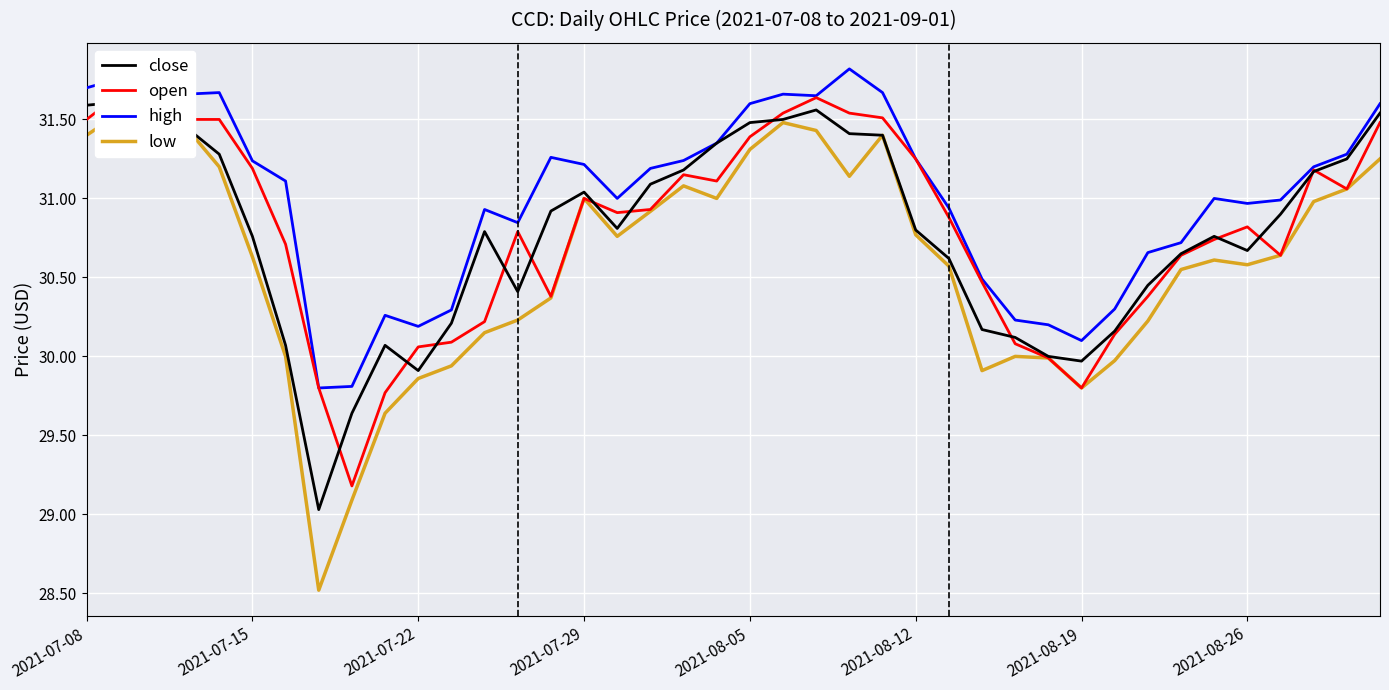

What is the highest value of the high series?

31.8